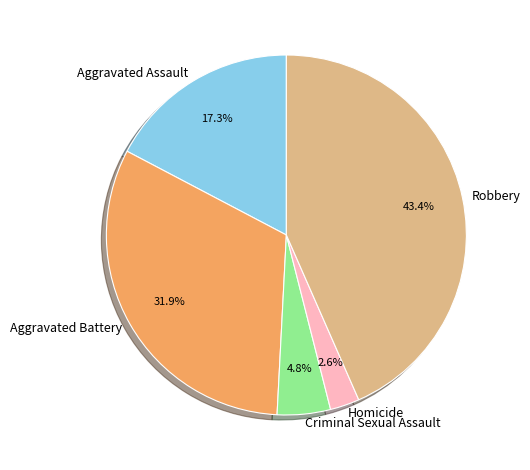

To the nearest percent, what portion does Robbery represent?

43%